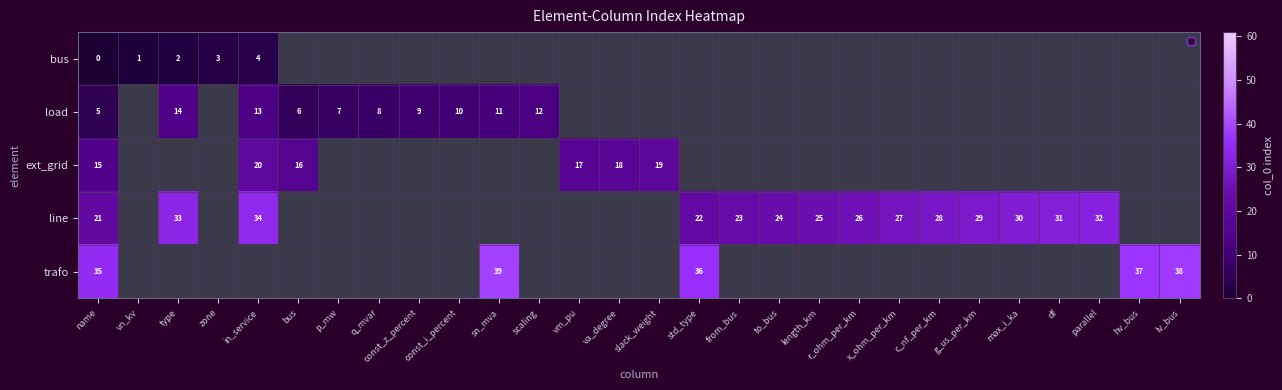

At how many categories does at least one series exceed 28?

11